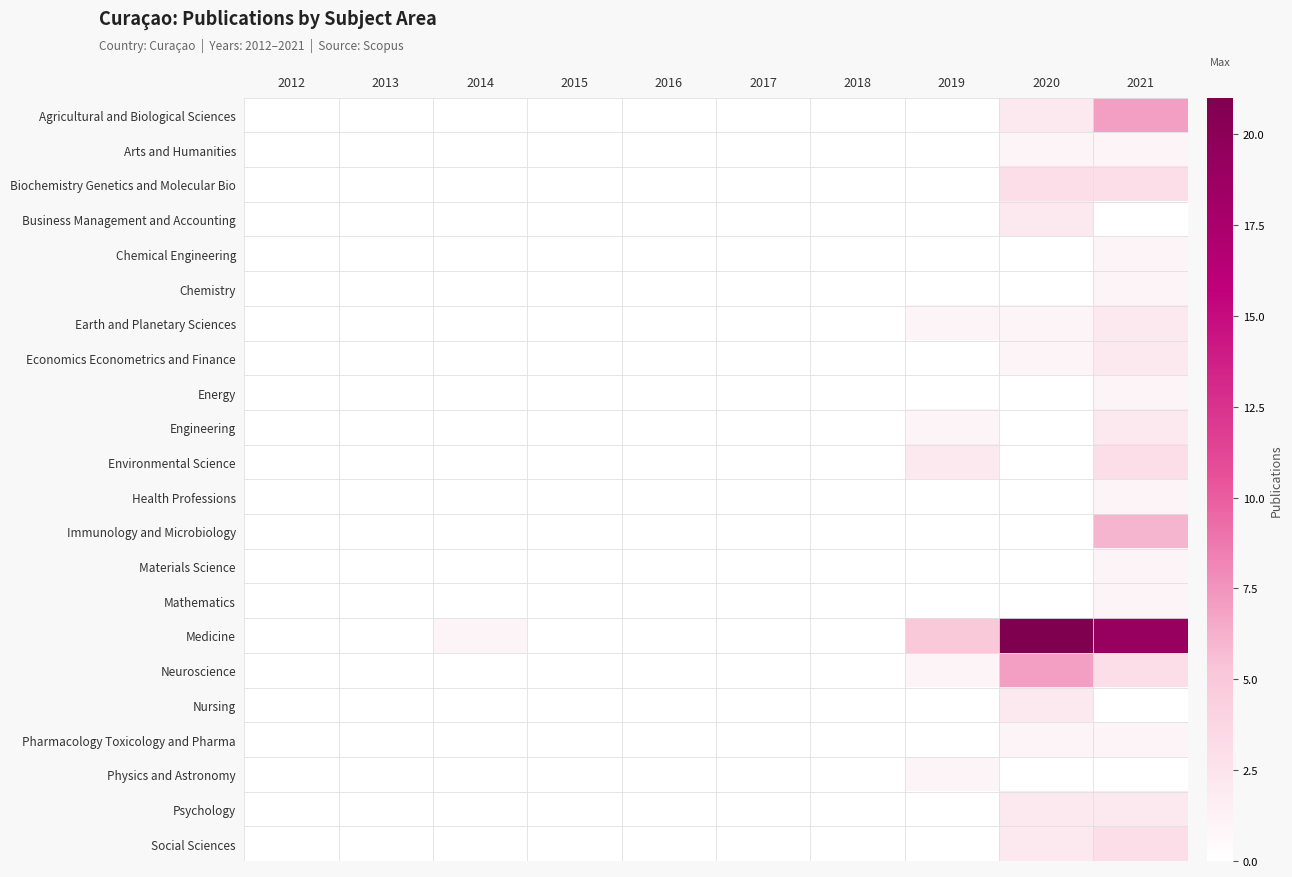

At how many categories does at least one series exceed 14?

2